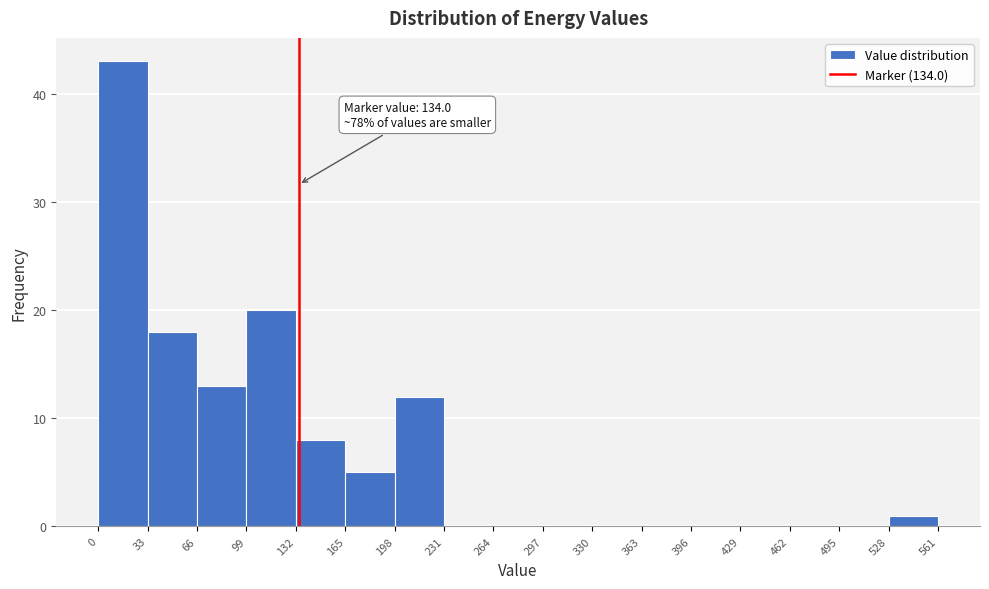

Which range on the x-axis has the tallest bar?

0 to 33